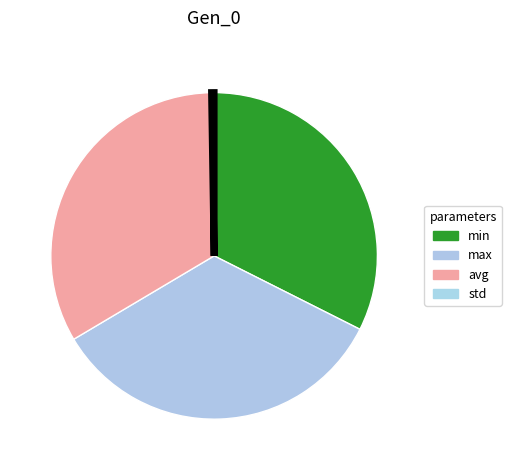

To the nearest percent, what is the combined percentage of std and min?

33%